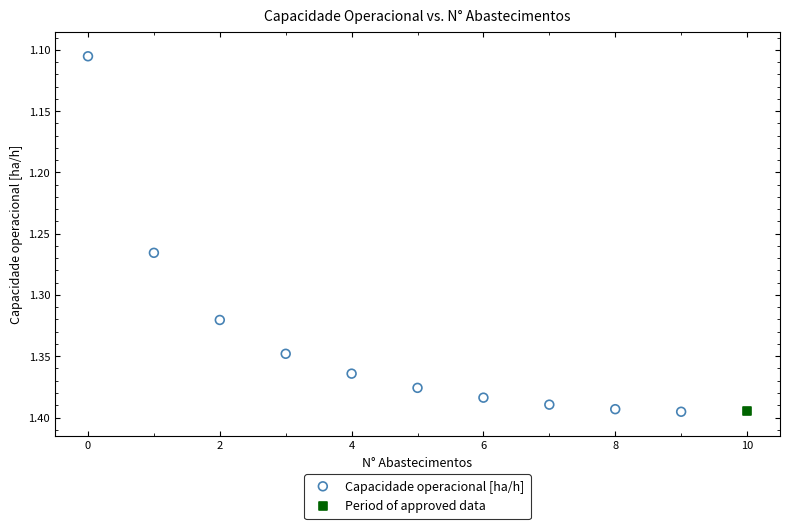

What are all the series names shown in the legend?

Capacidade operacional [ha/h], Period of approved data